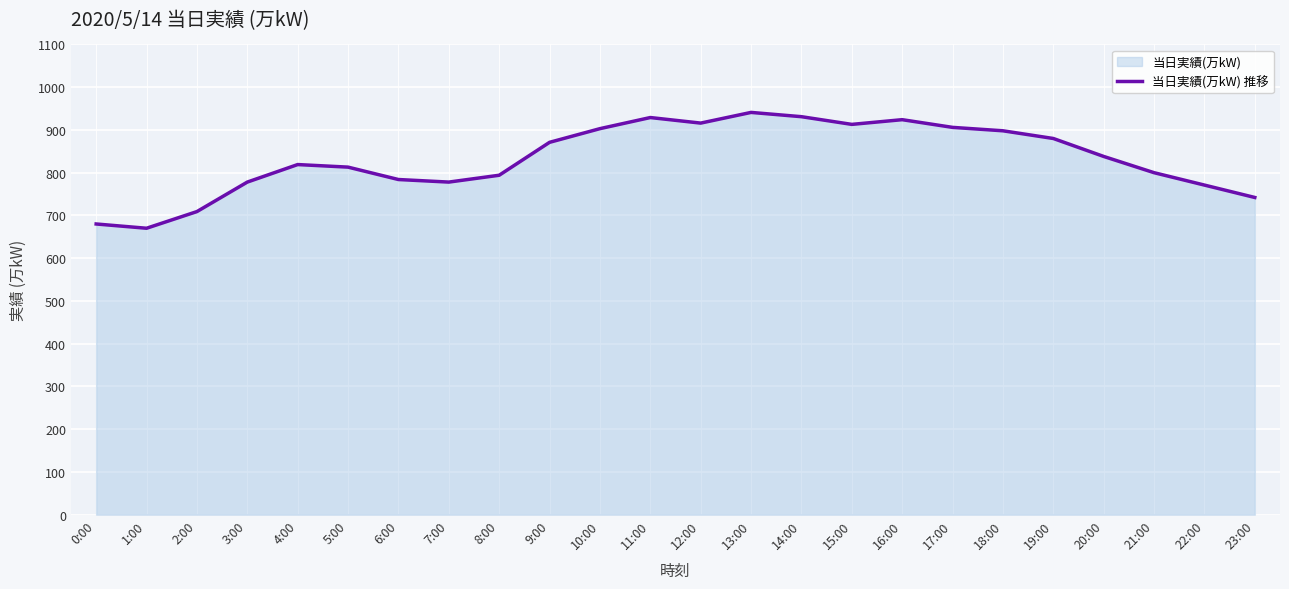

What is the smallest value displayed?

670